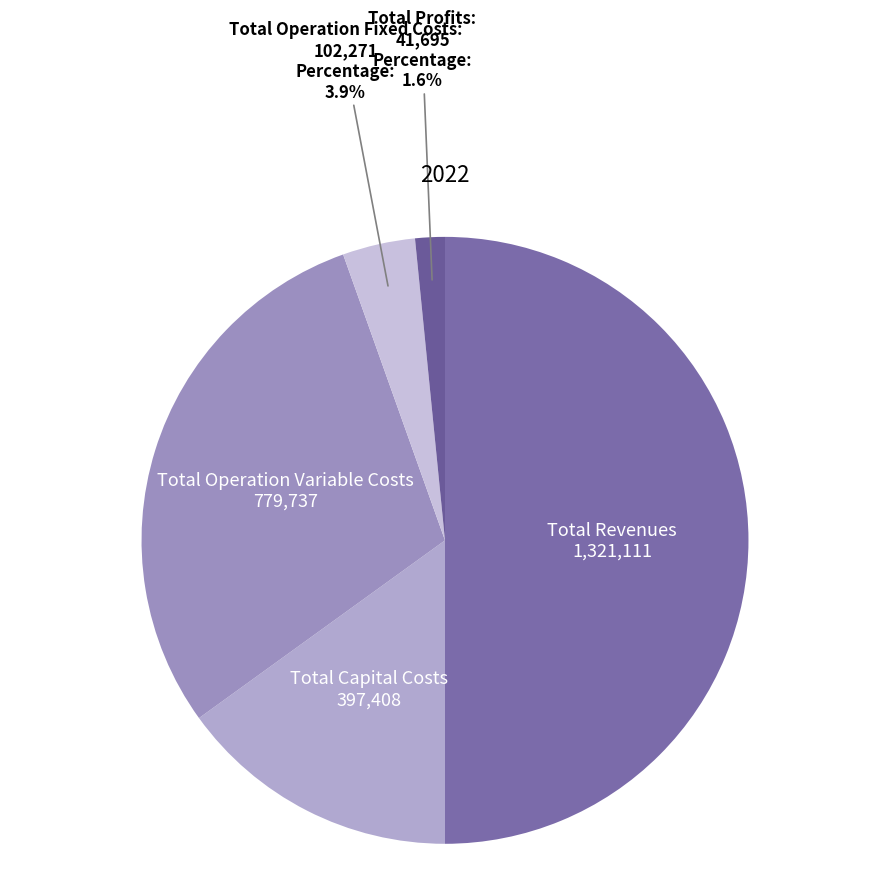

Which has a higher value, Total Operation Fixed Costs or Total Operation Variable Costs?

Total Operation Variable Costs